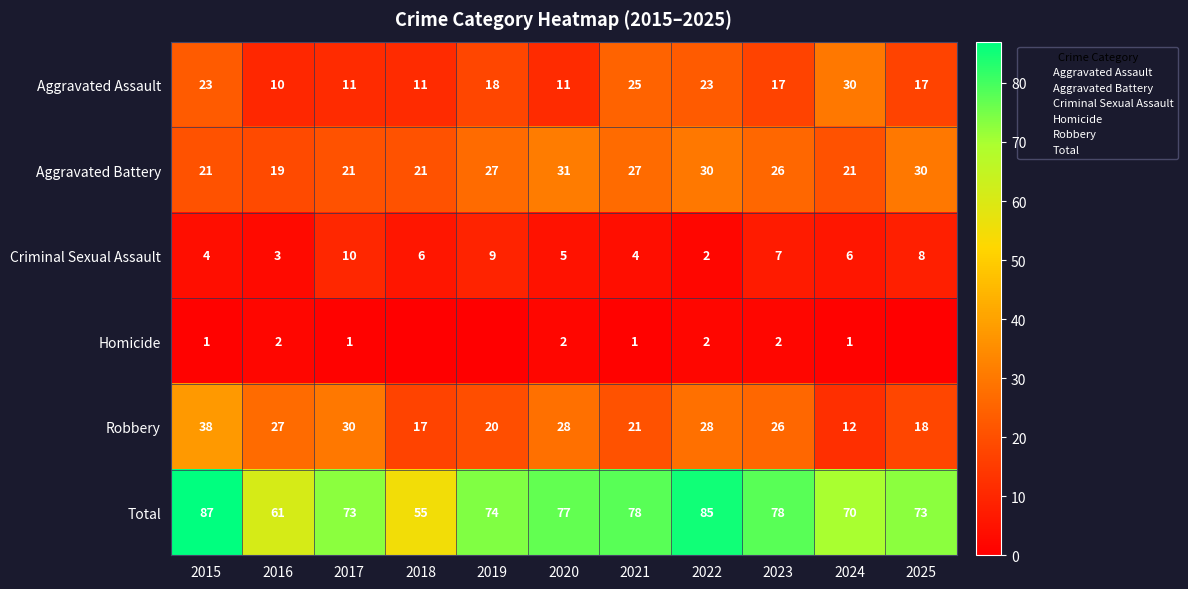

The value of Total at 2020 is 77. True or false?

True